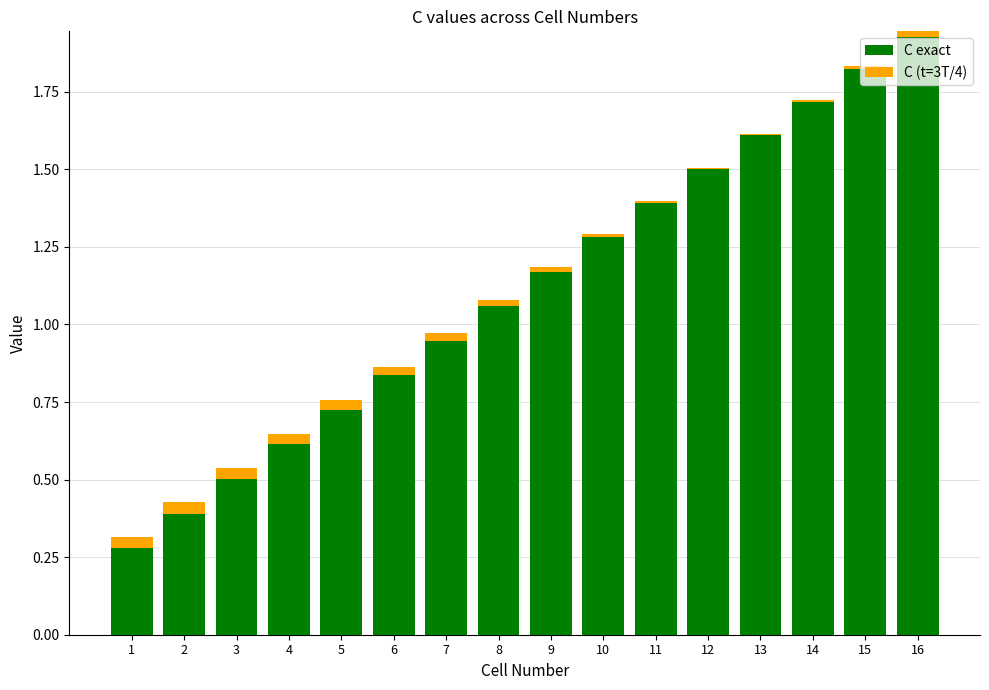

Reading left to right, list all the values displayed in this chart.

C exact: 0.3	0.4	0.5	0.6	0.7	0.8	0.9	1.1	1.2	1.3	1.4	1.5	1.6	1.7	1.8	1.9
C (t=3T/4): 0.0	0.0	0.0	0.0	0.0	0.0	0.0	0.0	0.0	0.0	0.0	0.0	-0.0	-0.0	-0.0	-0.0